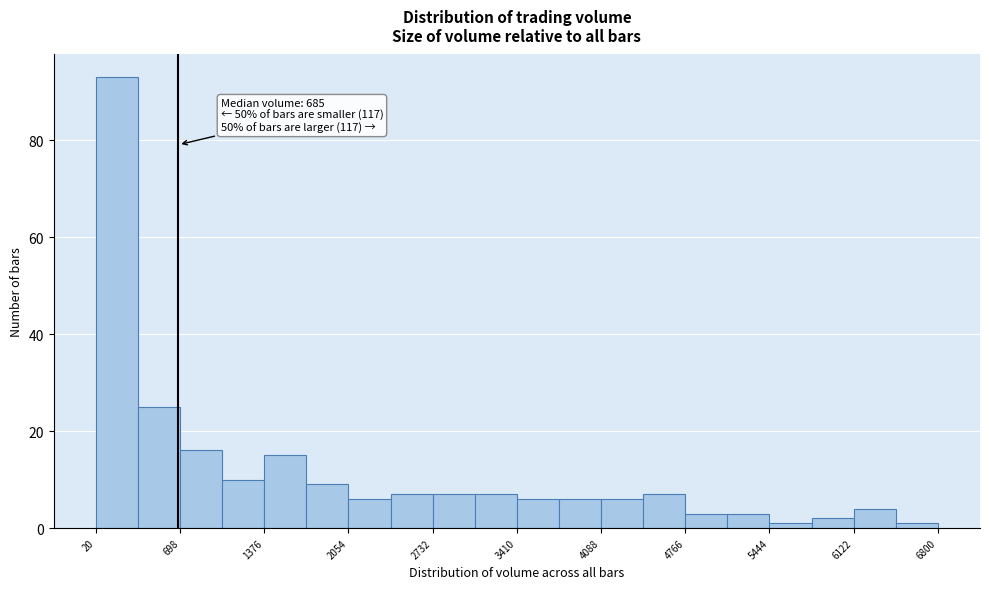

Around what value on the x-axis is the tallest bar? Give the approximate position of its centre, as read against the axis.

200